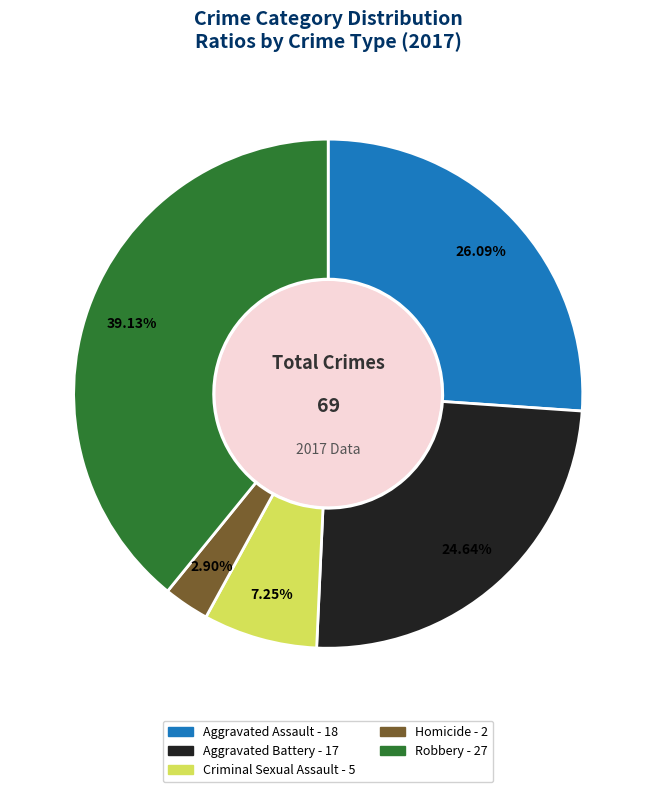

Does any single category account for the majority?

No